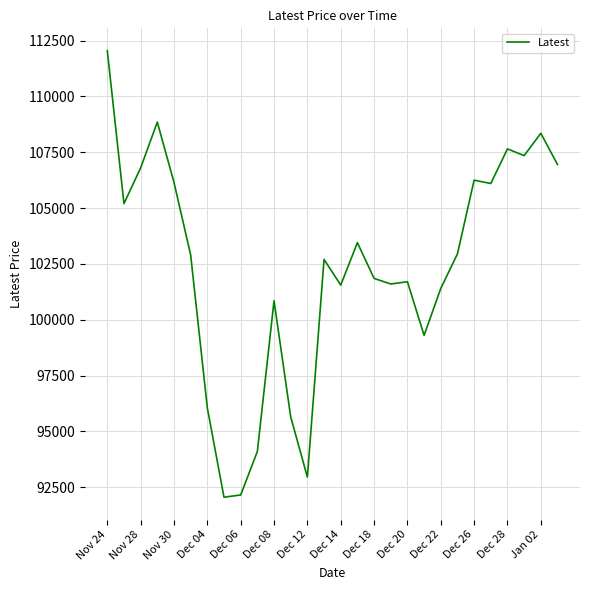

What is the difference between the maximum and minimum values?

20000